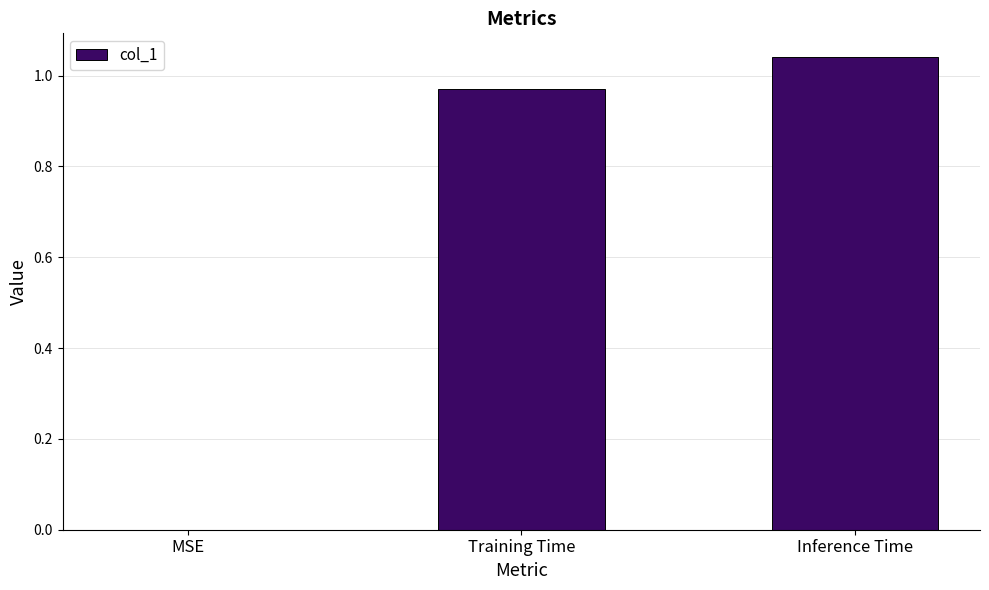

Between MSE and Inference Time, which is larger?

Inference Time